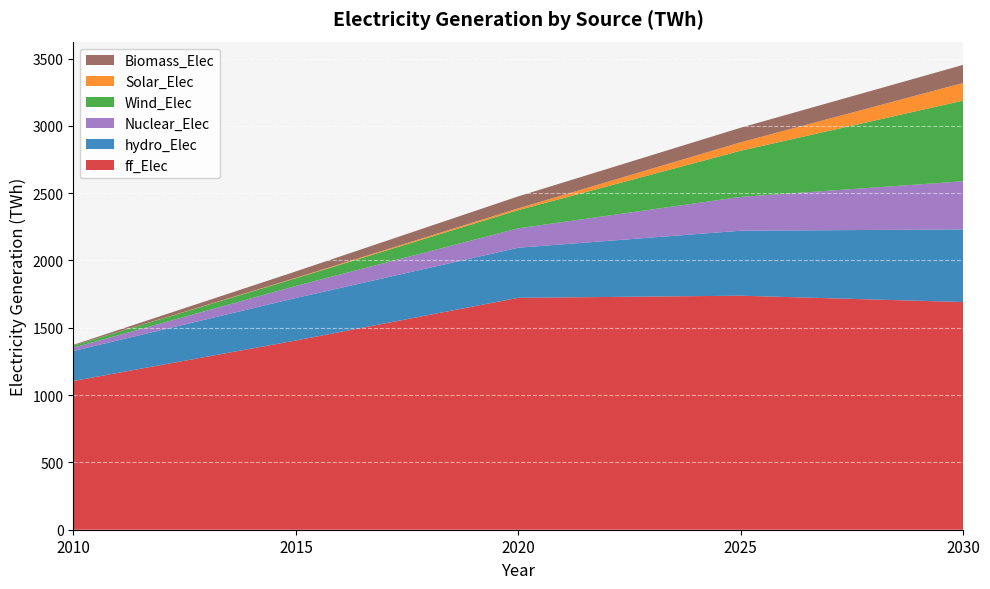

Reading right to left, transcribe all the data shown in this chart.

ff_Elec: 2030=1691.1	2025=1738.2	2020=1722.6	2015=1405.6	2010=1104.9
hydro_Elec: 2030=539.3	2025=482.8	2020=372.0	2015=315.7	2010=223.1
Nuclear_Elec: 2030=357.8	2025=251.0	2020=144.2	2015=89.5	2010=24.3
Wind_Elec: 2030=599.0	2025=343.0	2020=135.3	2015=57.2	2010=16.1
Solar_Elec: 2030=131.1	2025=62.5	2020=13.1	2015=3.2	2010=0.0
Biomass_Elec: 2030=134.4	2025=108.4	2020=89.0	2015=47.6	2010=5.2